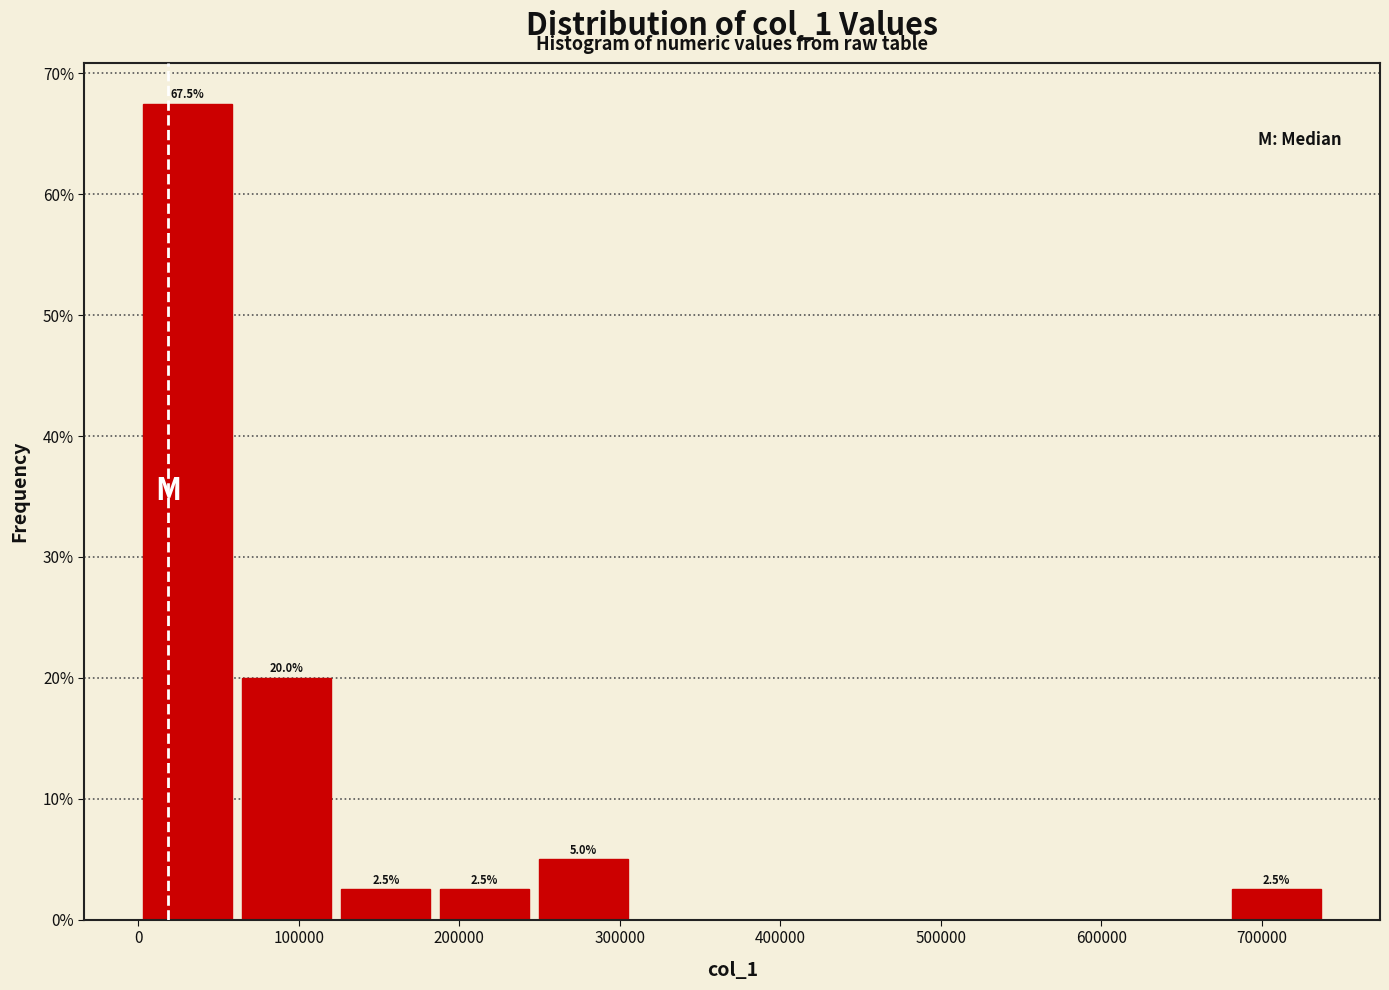

Over which range of the x-axis is the bar tallest?

0 to 60000